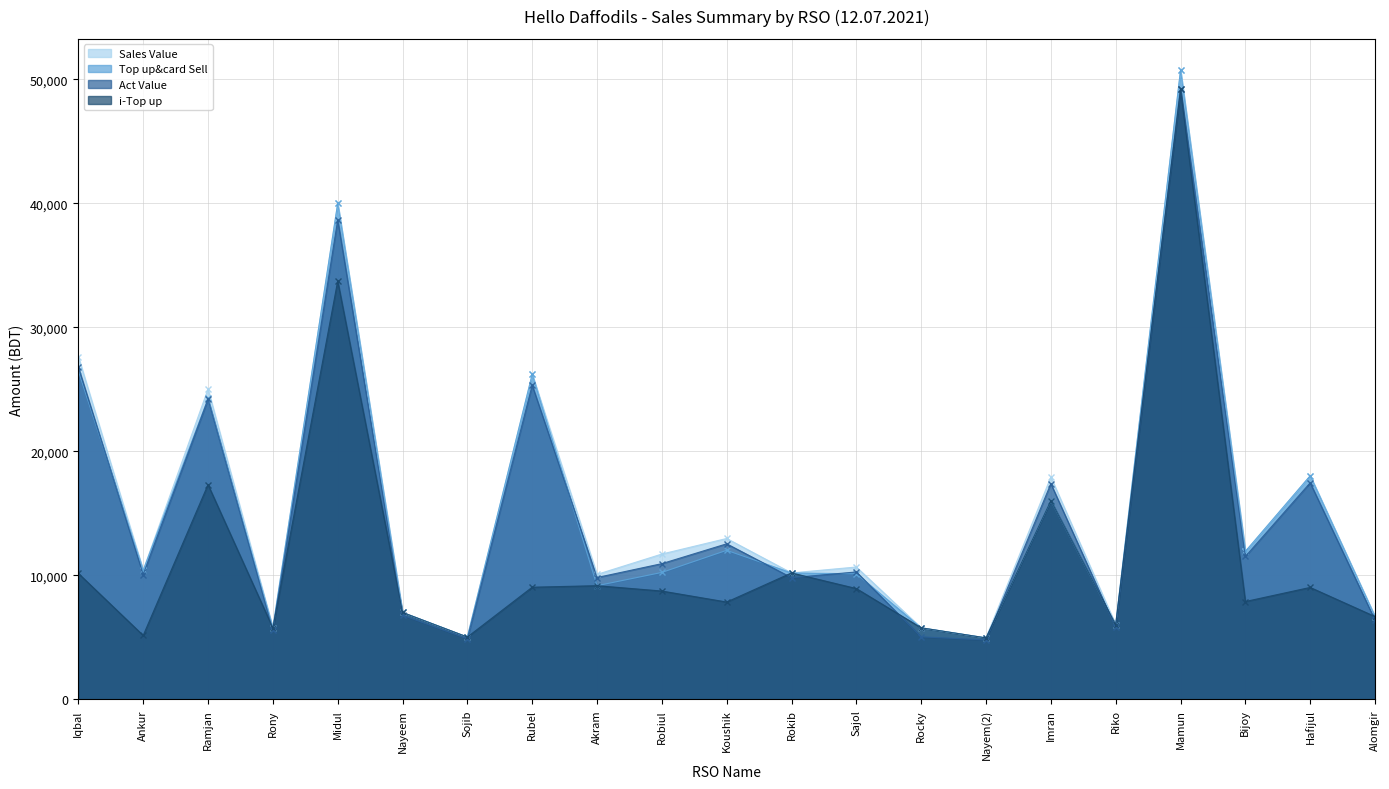

How many data points does each series have?

21